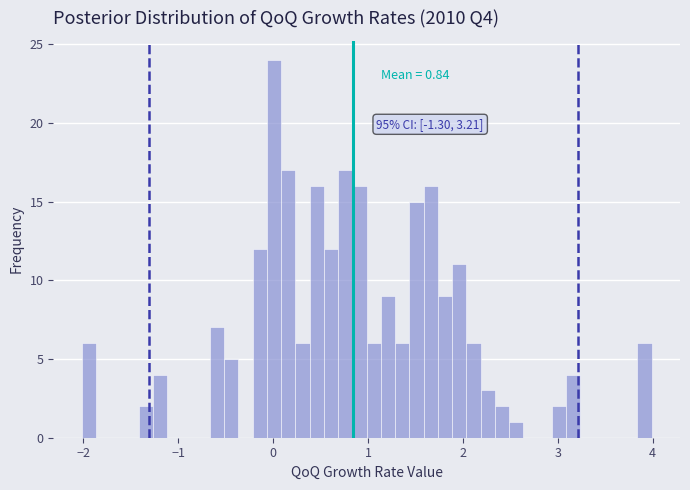

Read against the x-axis, roughly where is the centre of the tallest bar?

0.0